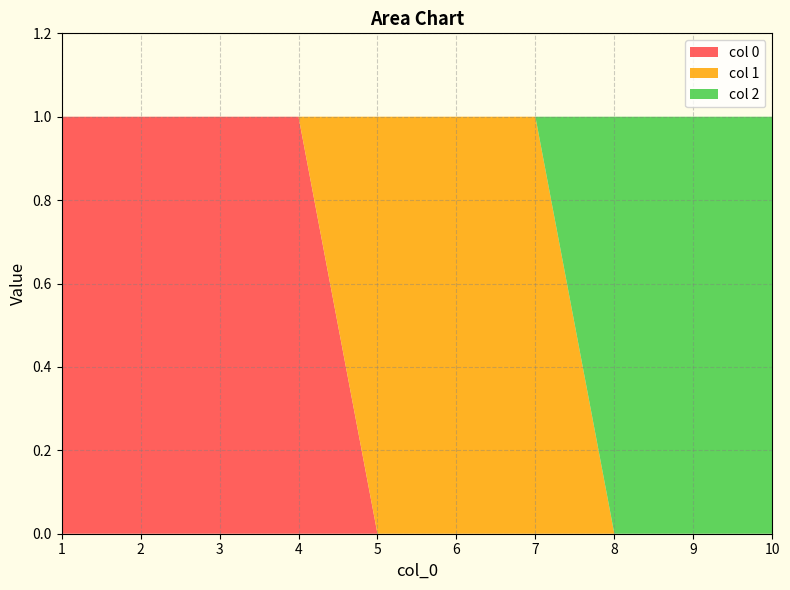

Reading right to left, extract all data points from this chart.

0: 10=0	9=0	8=0	7=0	6=0	5=0	4=1	3=1	2=1	1=1
1: 10=0	9=0	8=0	7=1	6=1	5=1	4=0	3=0	2=0	1=0
2: 10=1	9=1	8=1	7=0	6=0	5=0	4=0	3=0	2=0	1=0